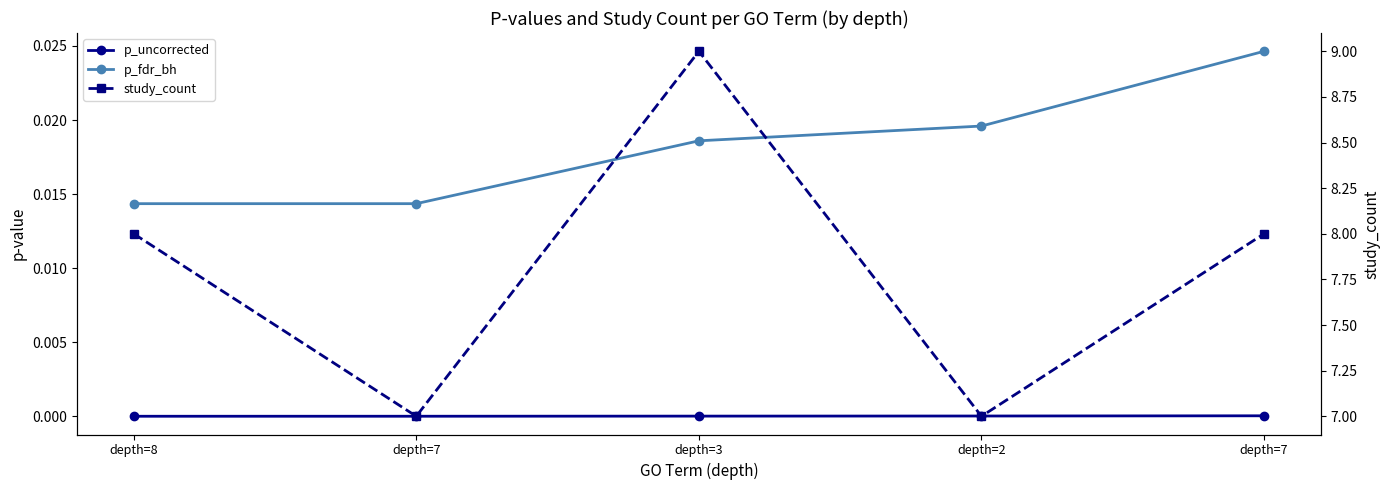

Reading right to left, list all the values displayed in this chart.

p_uncorrected: depth=7=0.0	depth=2=0.0	depth=3=0.0	depth=7=0.0	depth=8=0.0
p_fdr_bh: depth=7=0.0	depth=2=0.0	depth=3=0.0	depth=7=0.0	depth=8=0.0
study_count: depth=7=8.0	depth=2=7.0	depth=3=9.0	depth=7=7.0	depth=8=8.0